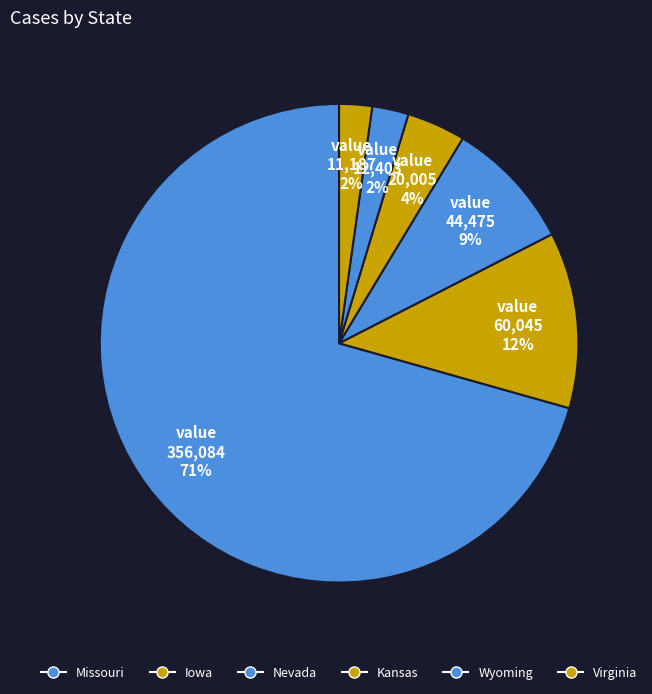

What is the largest slice in the pie chart?

Missouri